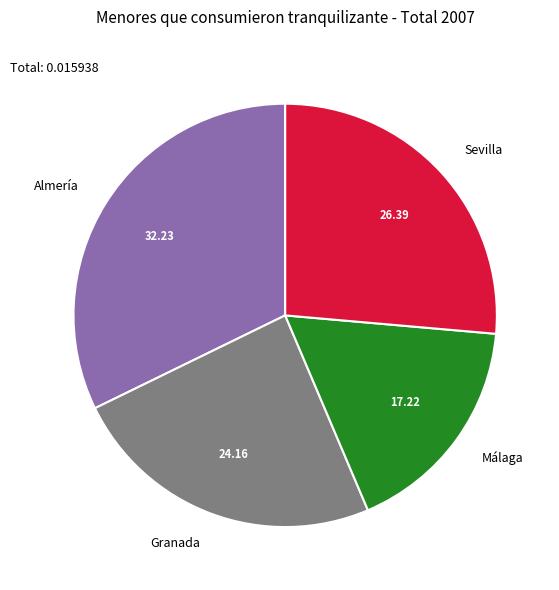

What is the smallest slice in the pie chart?

Málaga